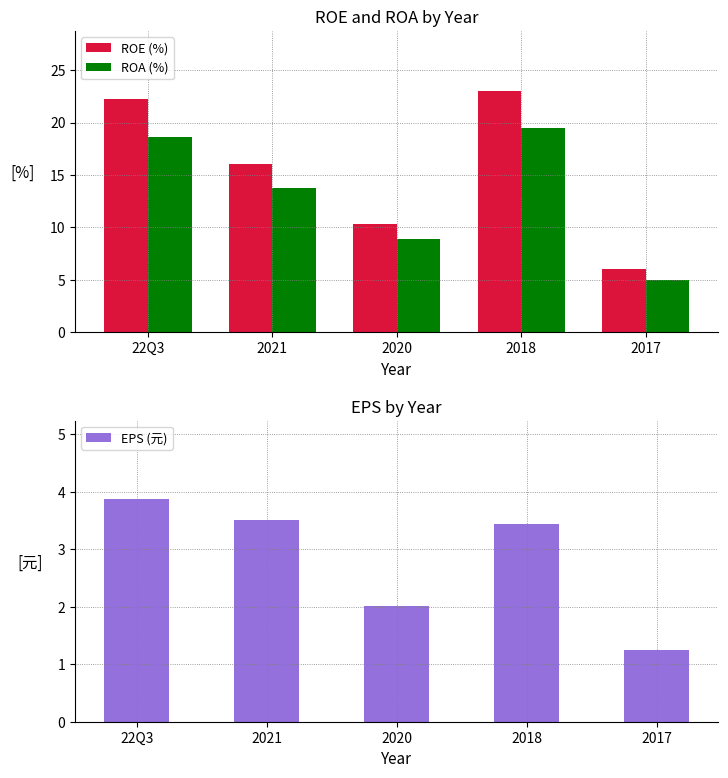

At which label does EPS (元) reach its peak?

22Q3